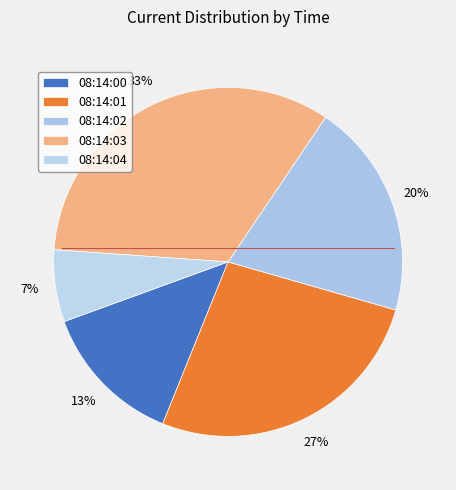

Which slice is the smallest?

08:14:04